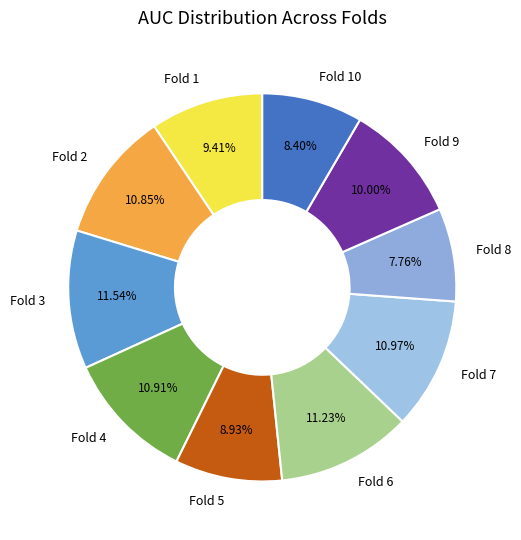

How many segments does this pie chart have?

10